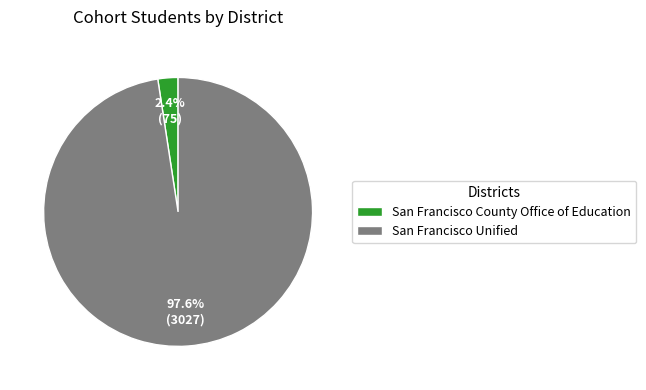

Rank the categories by value from highest to lowest.

San Francisco Unified, San Francisco County Office of Education